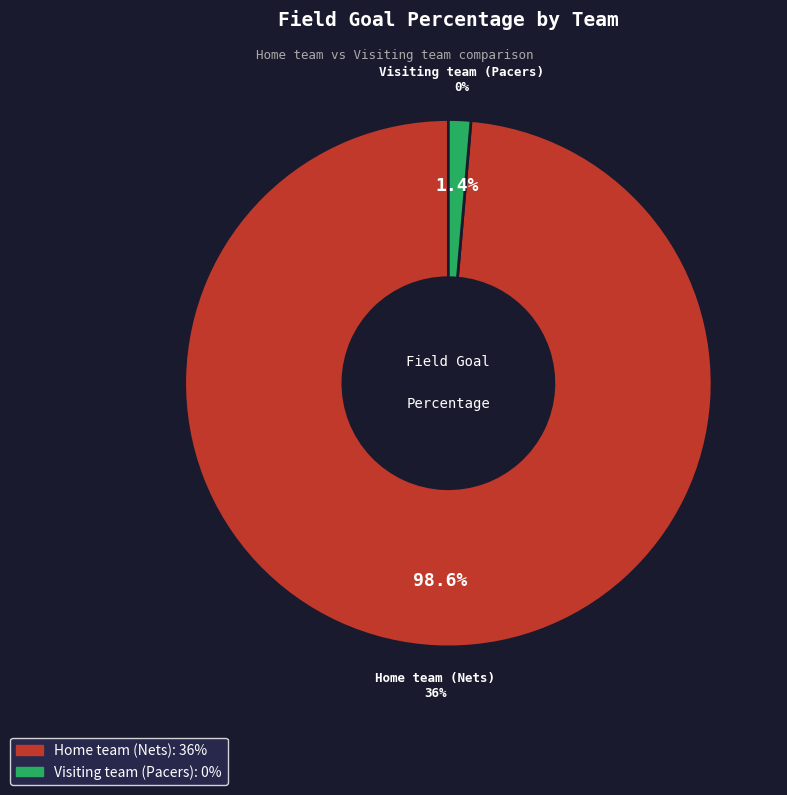

To the nearest percent, what is the combined percentage of Visiting team (Pacers) and Home team (Nets)?

100%